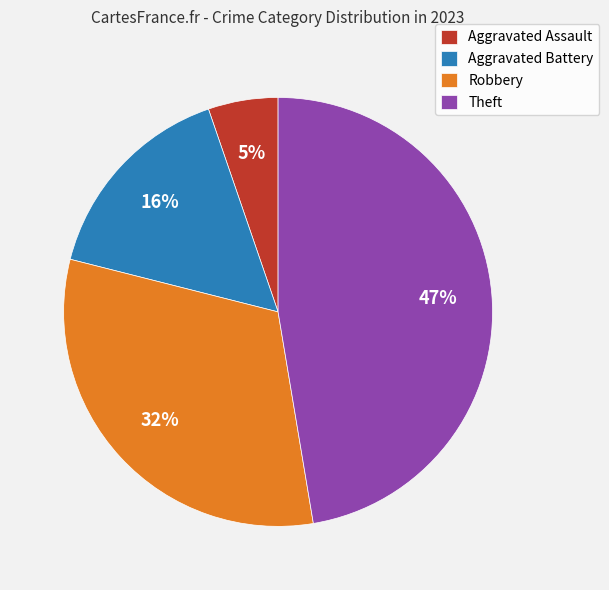

How many slices are in this pie chart?

4